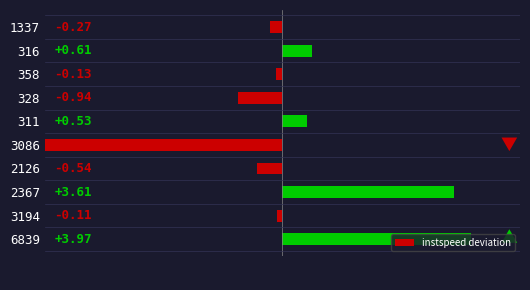

List the labels in order of value, smallest first.

3086, 328, 2126, 1337, 358, 3194, 311, 316, 2367, 6839